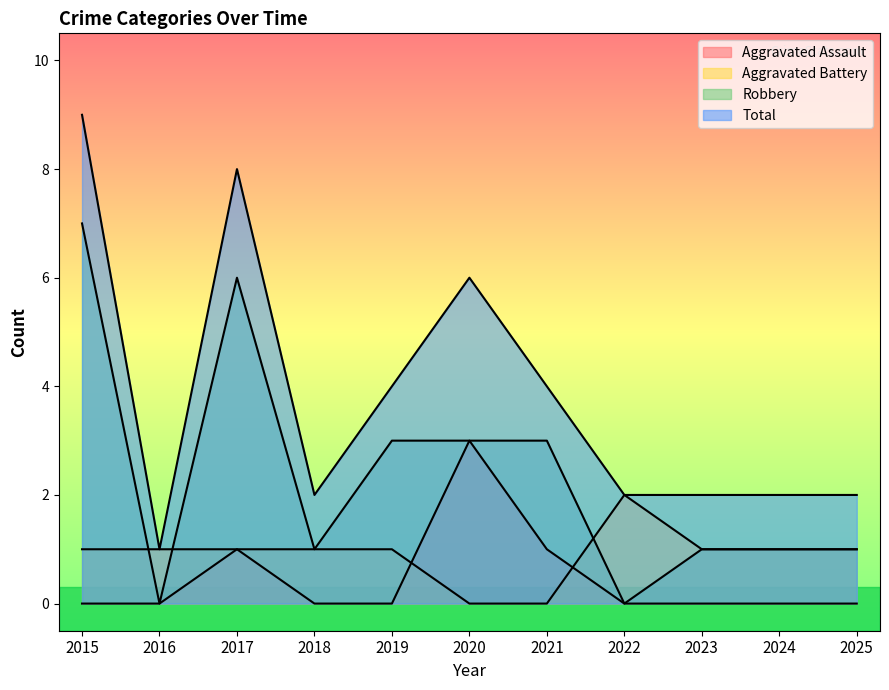

What are all the series names shown in the legend?

Aggravated Assault, Aggravated Battery, Robbery, Total